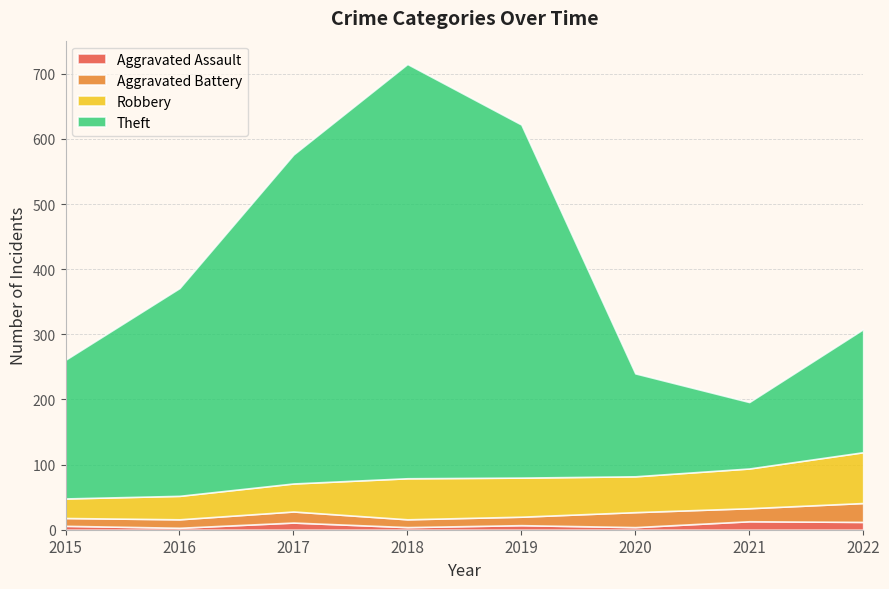

Reading left to right, transcribe all the data shown in this chart.

Aggravated Assault: 2015=6	2016=3	2017=11	2018=4	2019=7	2020=4	2021=13	2022=12
Aggravated Battery: 2015=12	2016=13	2017=17	2018=12	2019=13	2020=23	2021=20	2022=29
Robbery: 2015=30	2016=36	2017=43	2018=63	2019=60	2020=55	2021=61	2022=78
Theft: 2015=213	2016=319	2017=505	2018=636	2019=542	2020=158	2021=102	2022=189